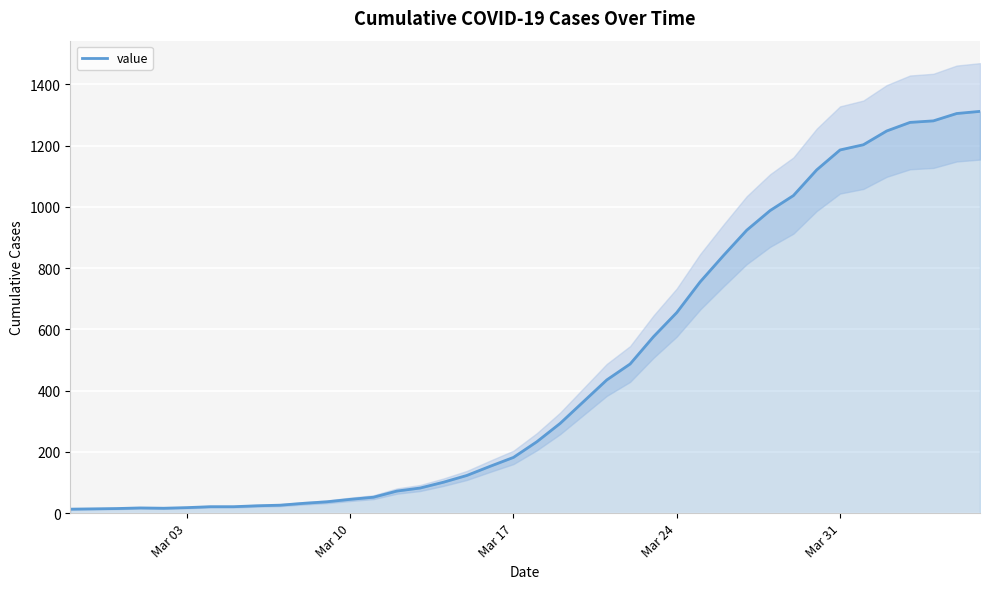

What is the highest value of the value series?

1312